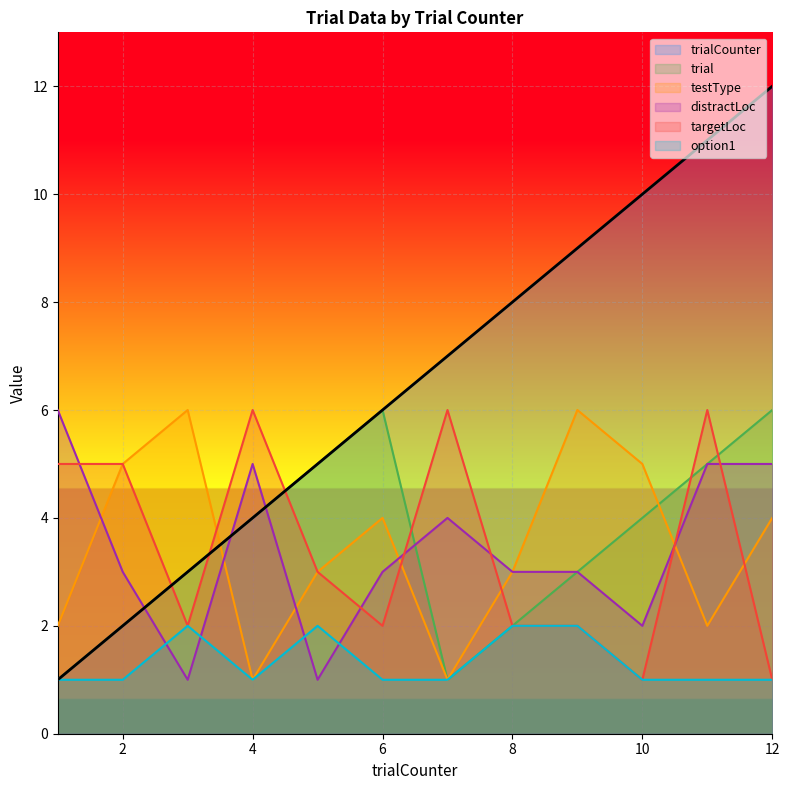

Reading left to right, transcribe all the data shown in this chart.

trialCounter: 1	2	3	4	5	6	7	8	9	10	11	12
trial: 1	2	3	4	5	6	1	2	3	4	5	6
testType: 2	5	6	1	3	4	1	3	6	5	2	4
distractLoc: 6	3	1	5	1	3	4	3	3	2	5	5
targetLoc: 5	5	2	6	3	2	6	2	2	1	6	1
option1: 1	1	2	1	2	1	1	2	2	1	1	1